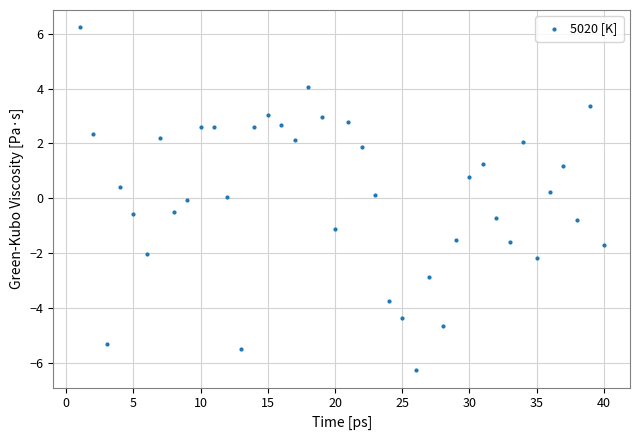

What is the range of X values (max minus min)?

39.0